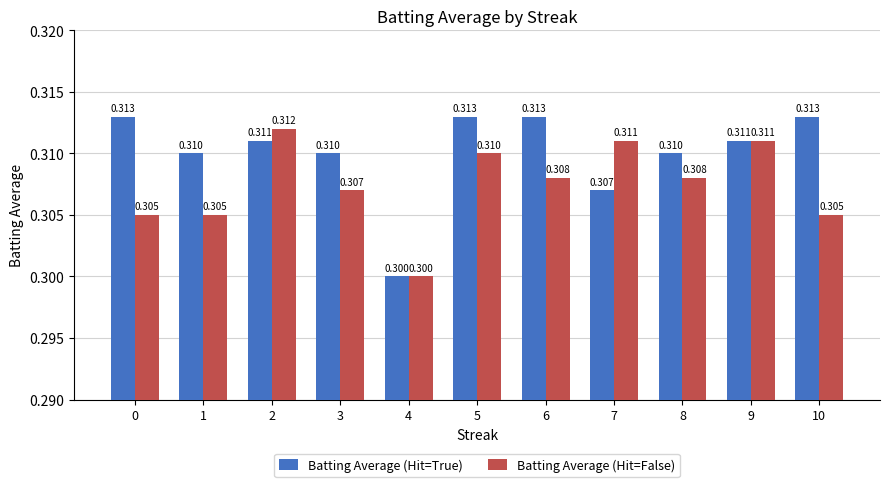

Is the value of Batting Average (Hit=False) at 1 greater than the value of Batting Average (Hit=True) at 8?

No